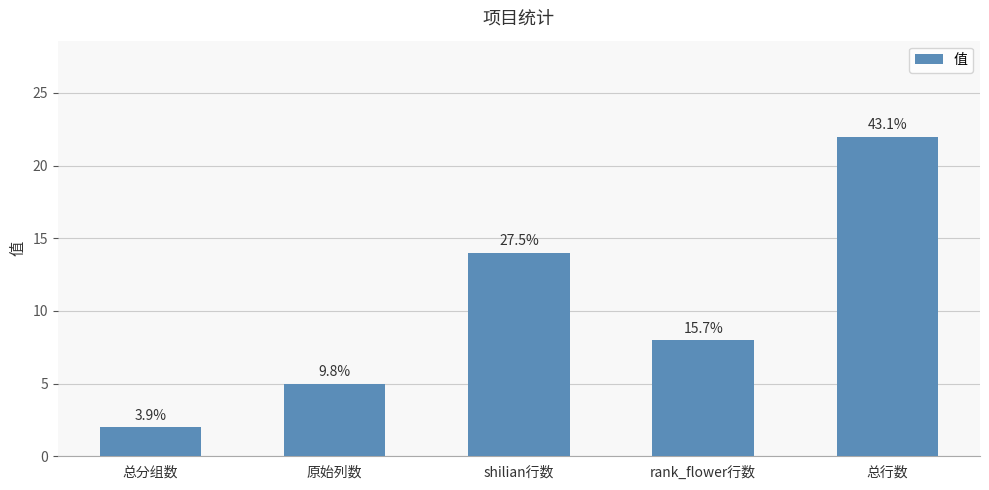

Reading left to right, transcribe all the data shown in this chart.

总分组数=2	原始列数=5	shilian行数=14	rank_flower行数=8	总行数=22